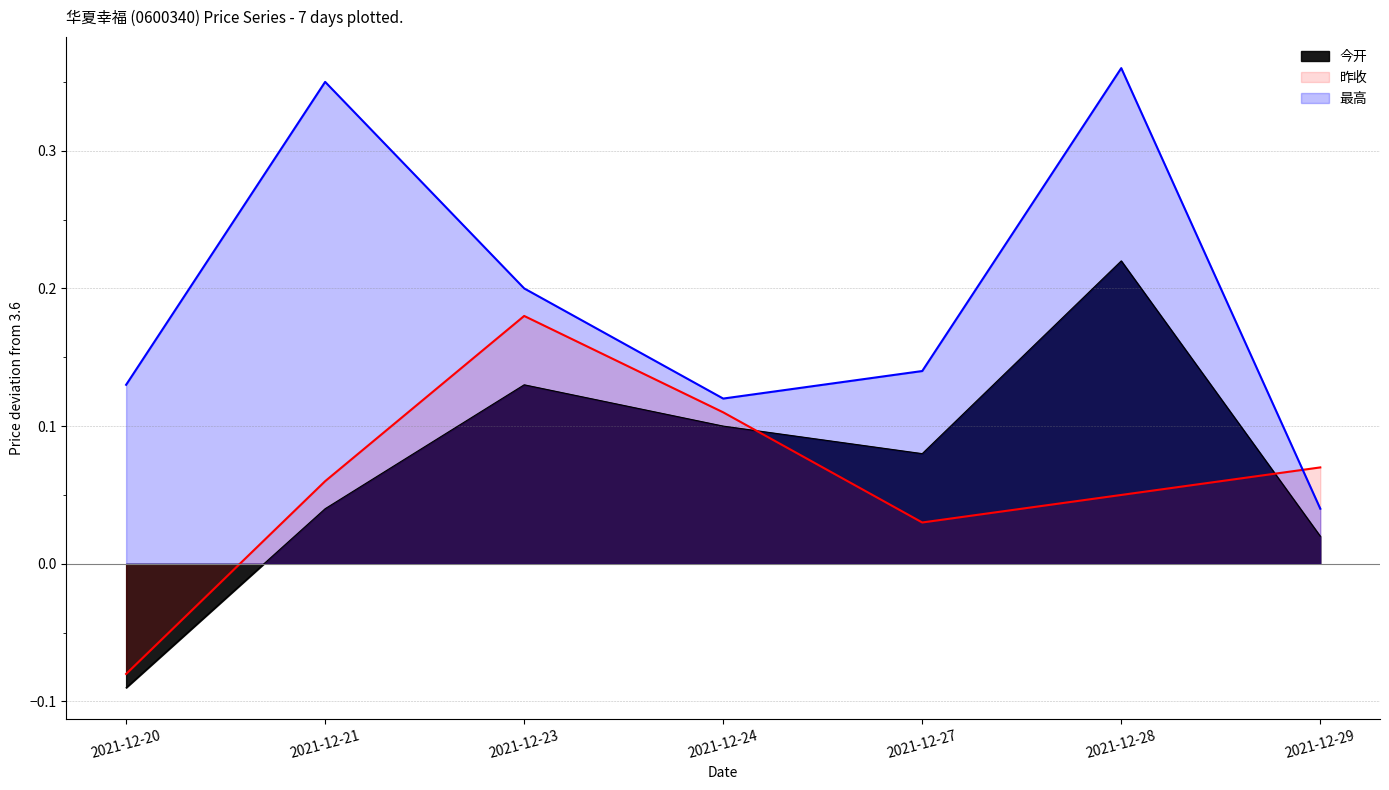

What is the difference between the maximum and second lowest values in the 昨收 series?

0.1